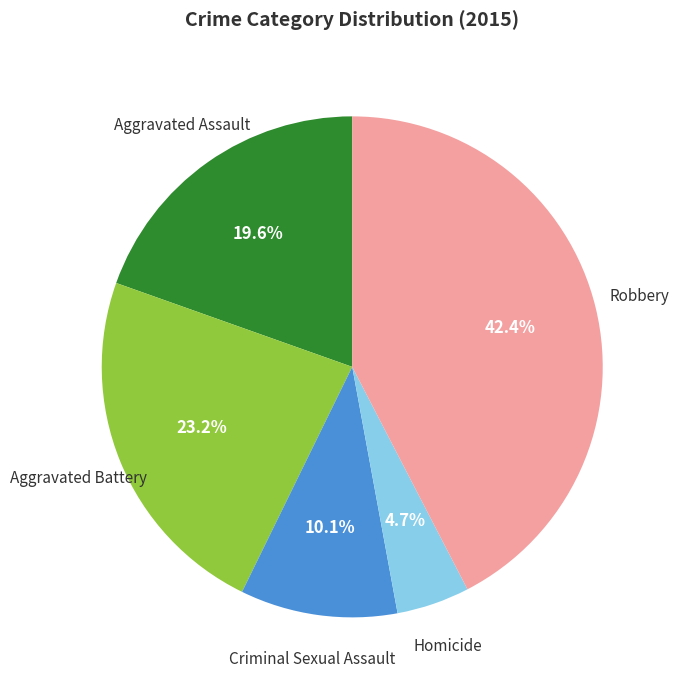

Is there any slice that represents more than half of the pie?

No